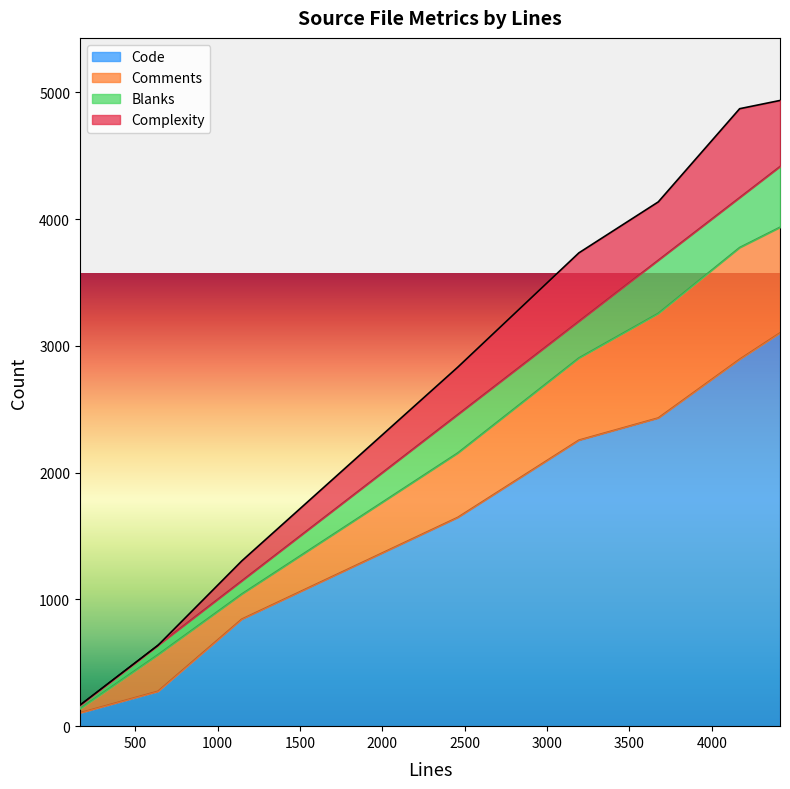

Reading left to right, what are all the values shown in this chart?

Code: rendservice.c=3102	relay.c=2256	nodelist.h=105	nodelist.c=1647	entrynodes.h=275	entrynodes.c=2431	connection_edge.c=2894	buffers.c=844
Comments: rendservice.c=833	relay.c=648	nodelist.h=32	nodelist.c=508	entrynodes.h=288	entrynodes.c=825	connection_edge.c=881	buffers.c=198
Blanks: rendservice.c=479	relay.c=289	nodelist.h=26	nodelist.c=303	entrynodes.h=74	entrynodes.c=419	connection_edge.c=394	buffers.c=104
Complexity: rendservice.c=521	relay.c=540	nodelist.h=2	nodelist.c=374	entrynodes.h=0	entrynodes.c=460	connection_edge.c=701	buffers.c=157